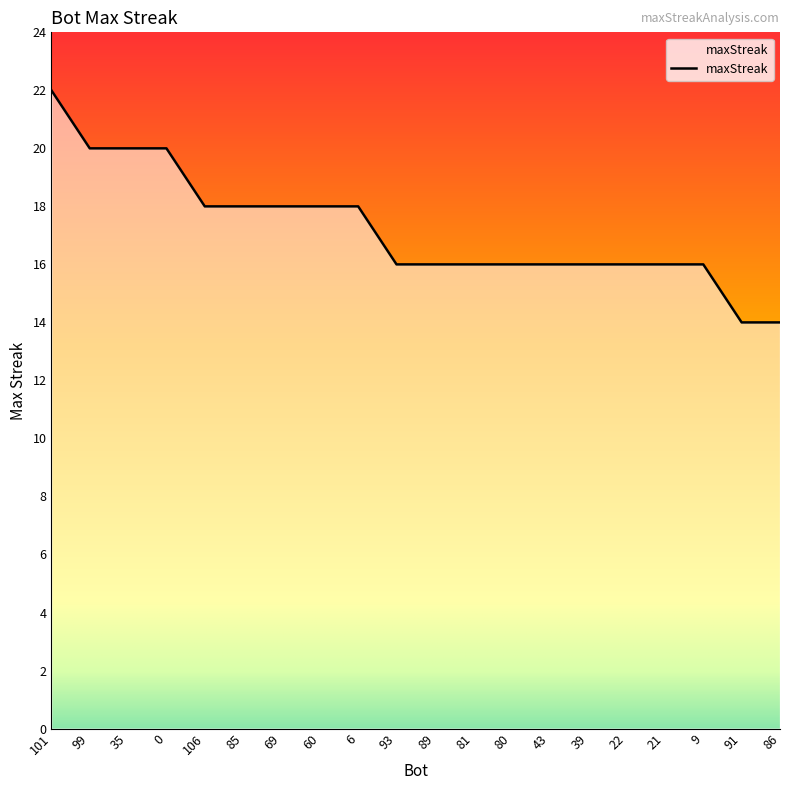

What is the sum of the values at 43 and 0?

36